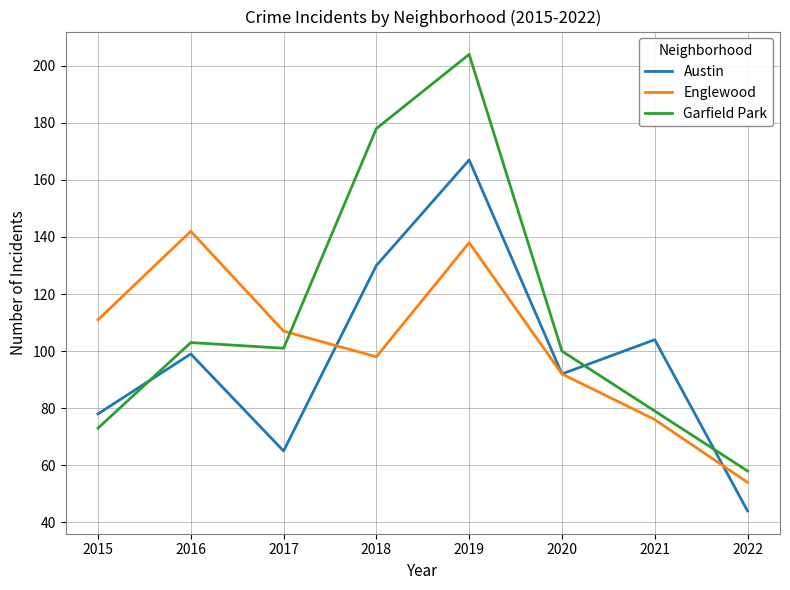

What is the greatest value displayed?

204